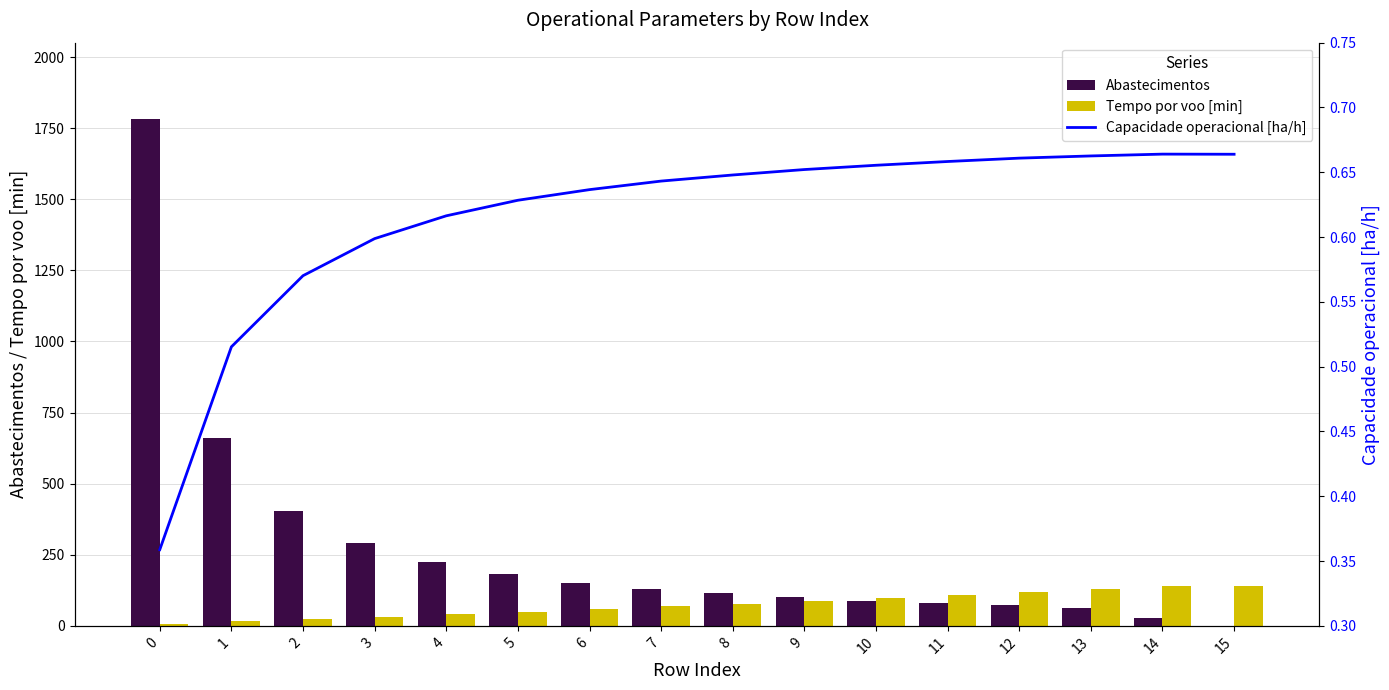

At 4, list the series in order from largest to smallest.

Abastecimentos, Tempo por voo [min], Capacidade operacional [ha/h]